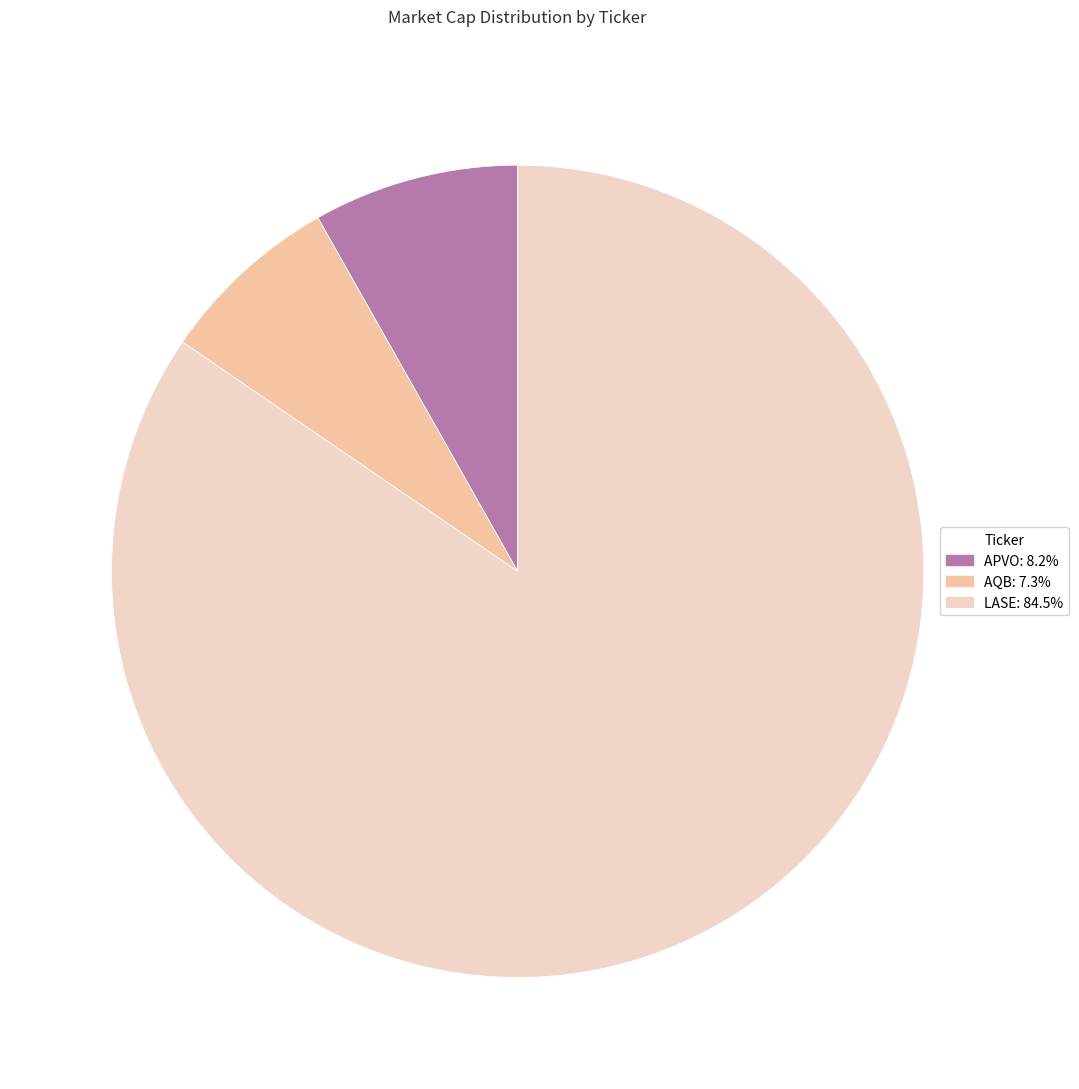

Which slice is the largest?

LASE